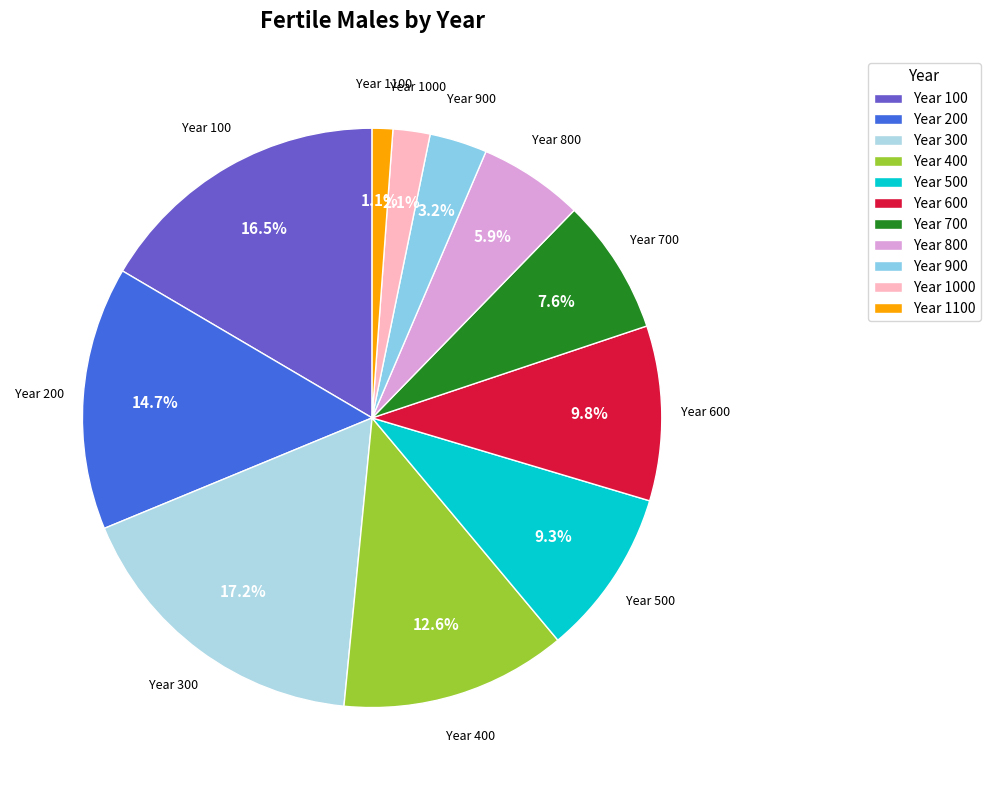

Which category has the biggest portion of the pie?

Year 300